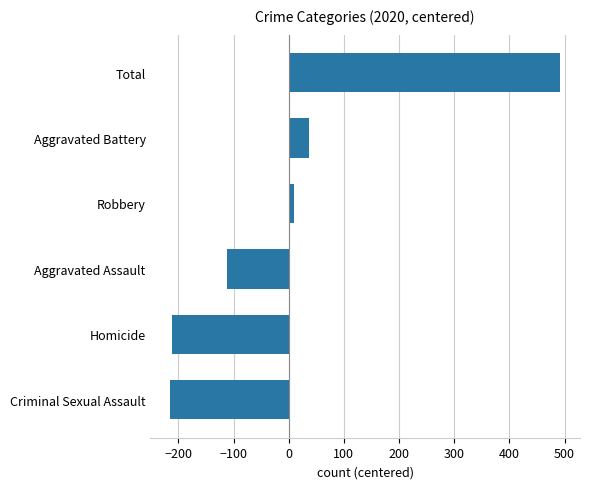

True or false: the data shows 492.7 at Total.

True